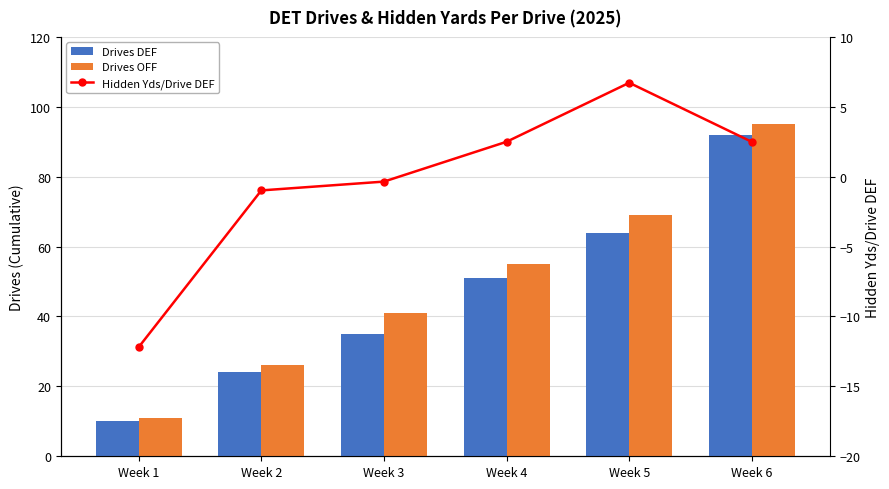

Does the chart contain stacked bars?

No